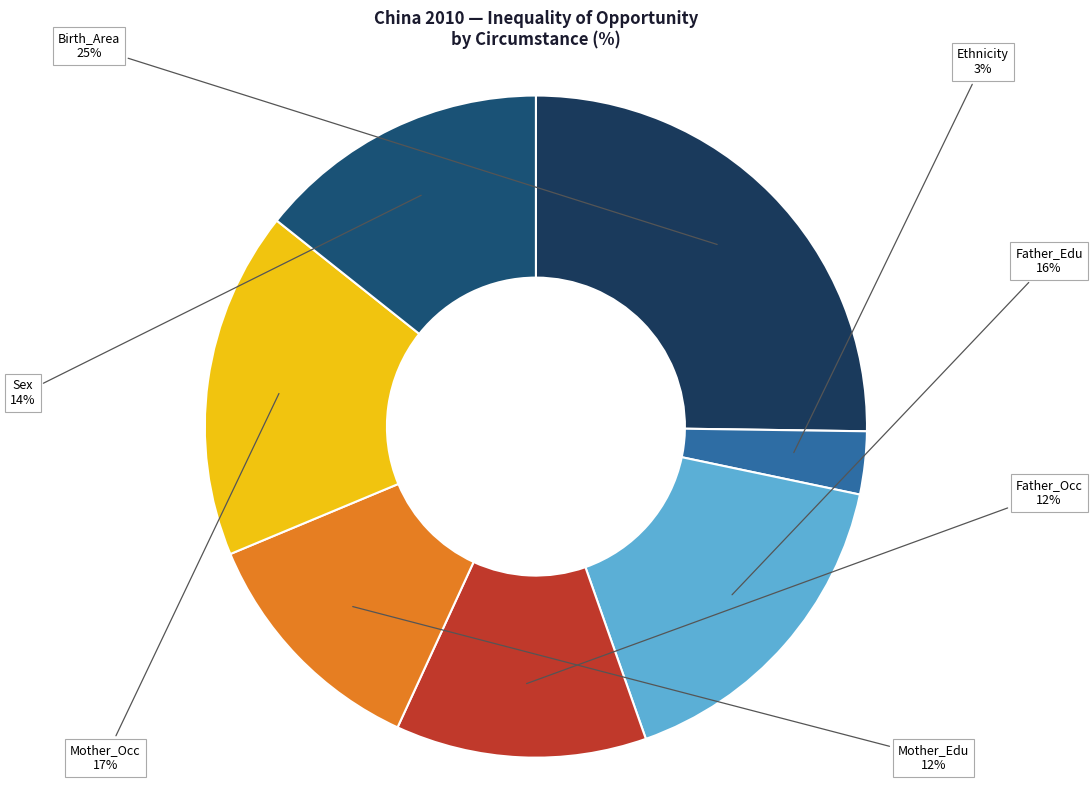

Which category has the smallest portion of the pie?

Ethnicity